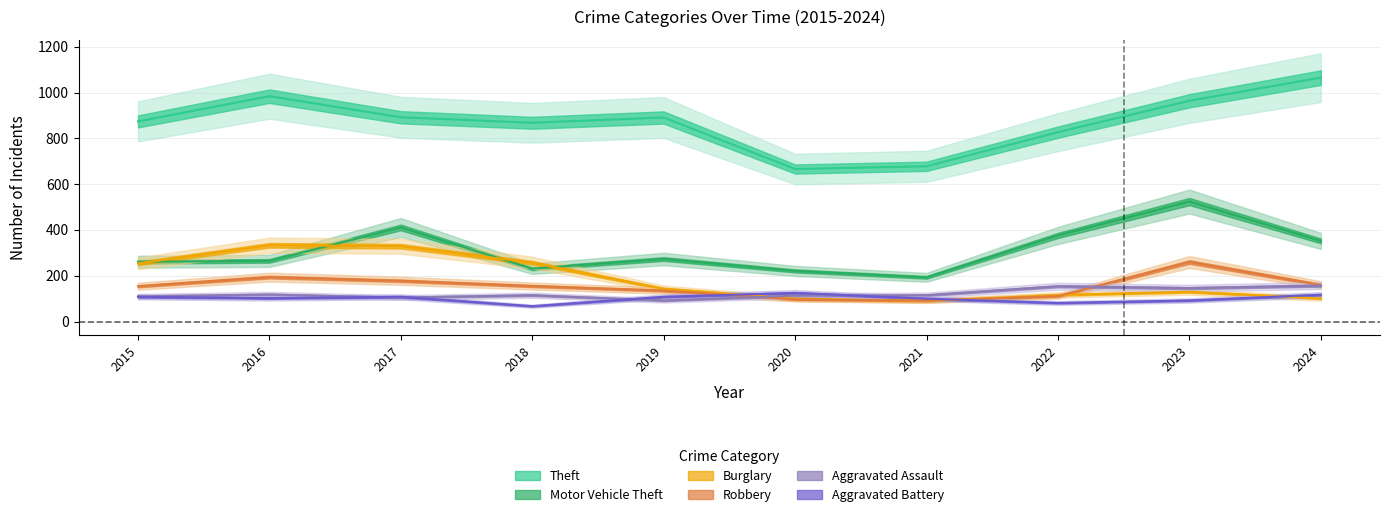

How many distinct data groups are displayed?

6